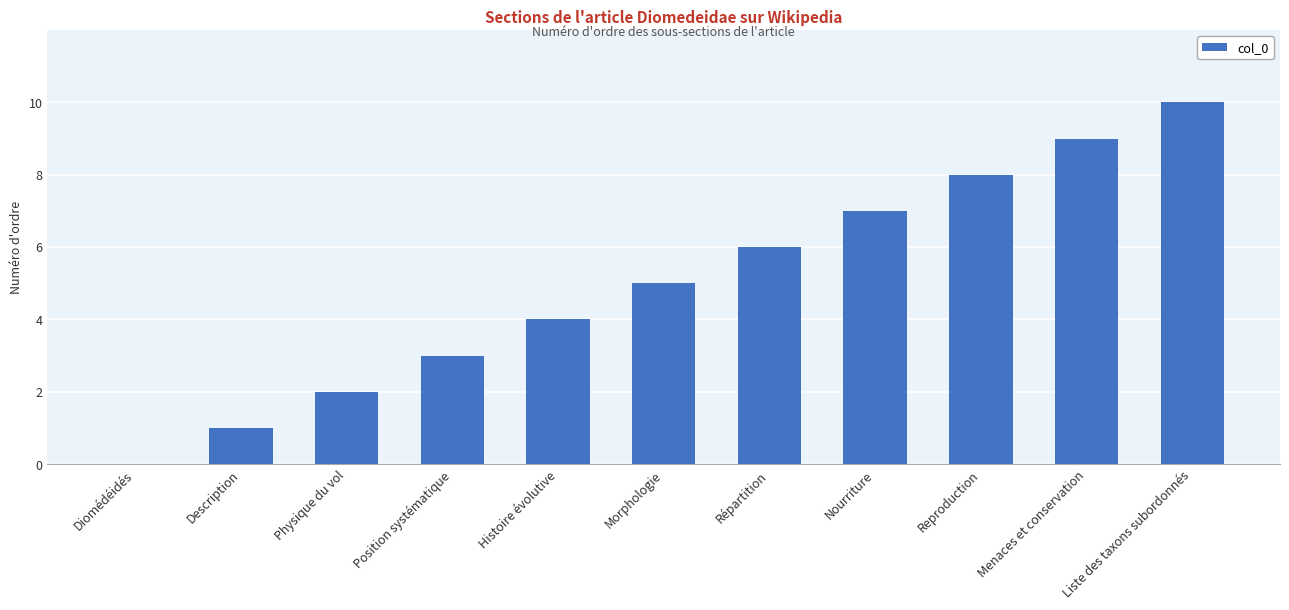

What is the sum of all values?

55